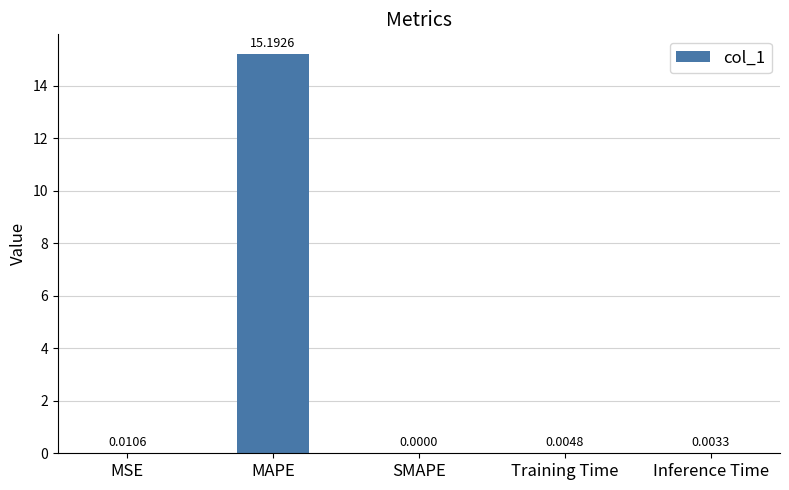

Are the bars horizontal?

No